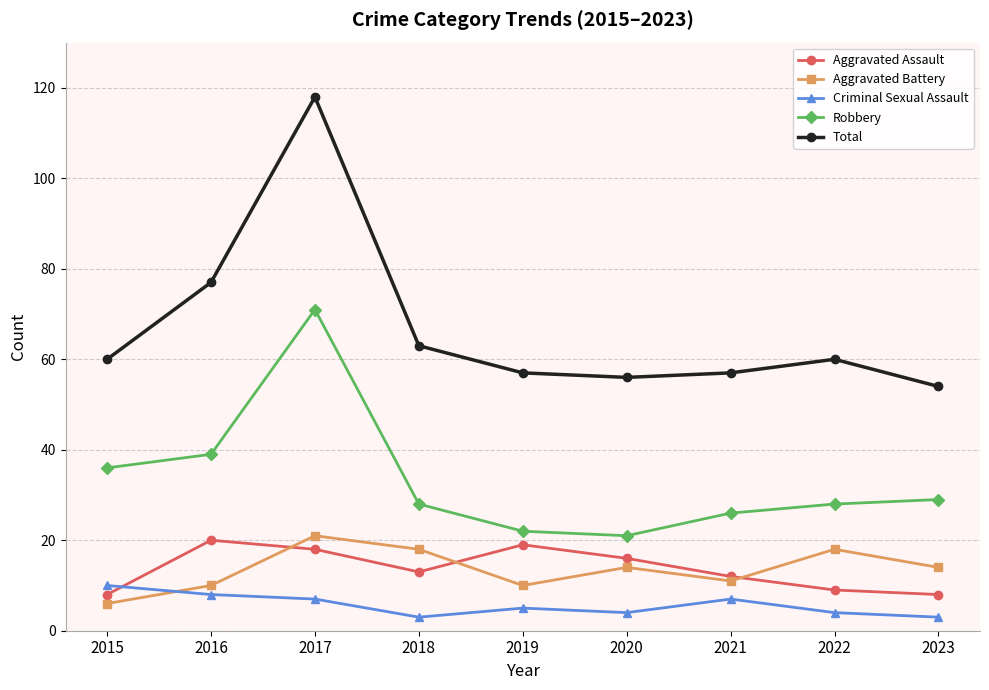

True or false: Robbery and Total intersect in this chart.

False